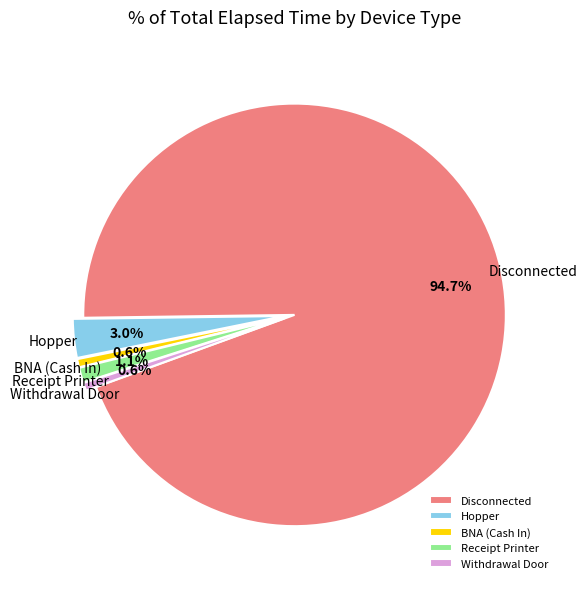

How much of the chart is everything except Receipt Printer?

98.9%